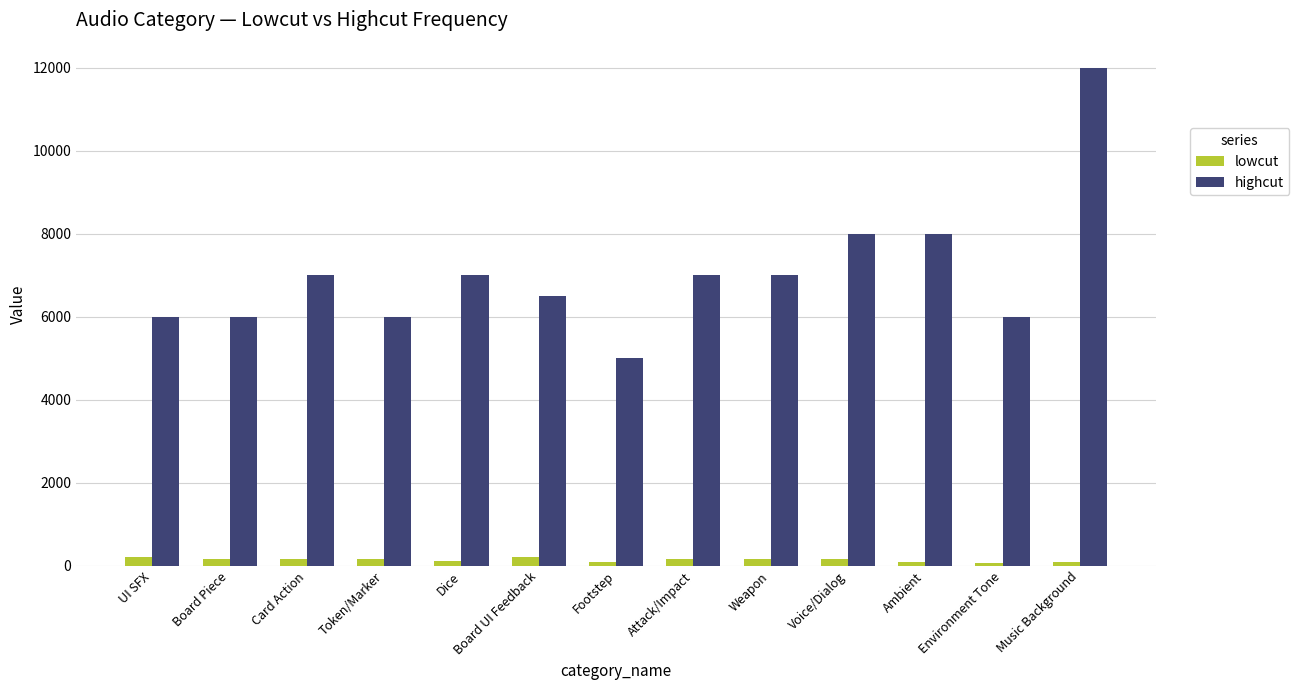

How many distinct data groups are displayed?

2